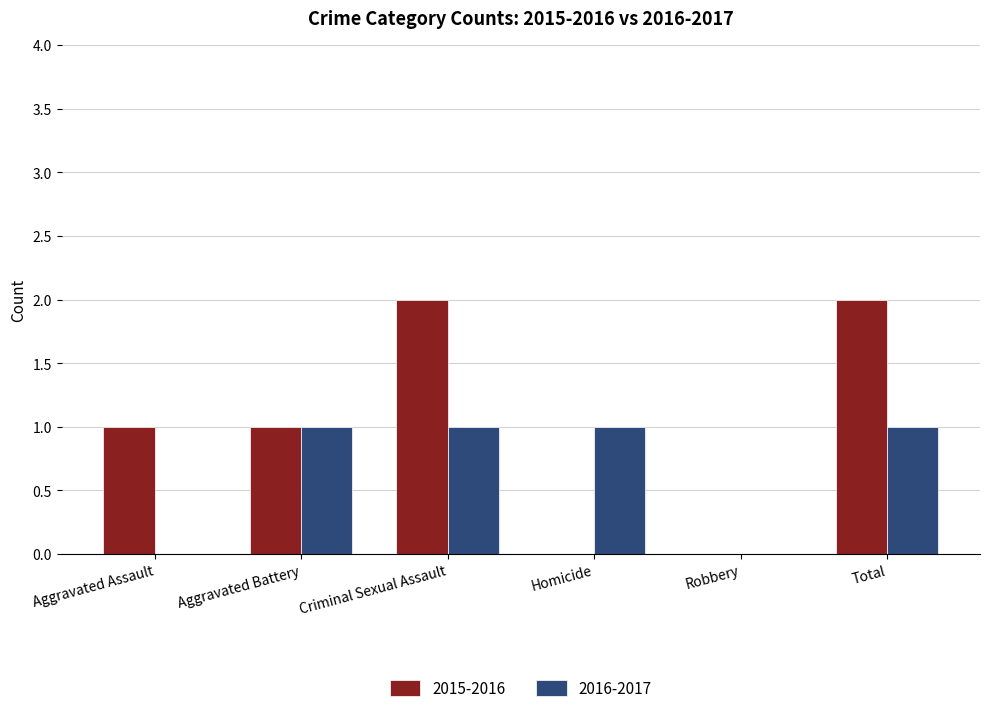

Is it true that 2015-2016 equals 2 at Total?

True